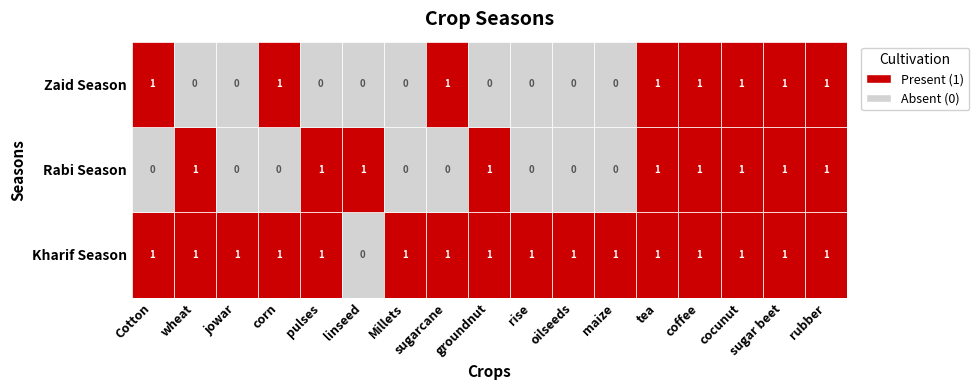

Is it true that Zaid Season equals 0 at 5?

False